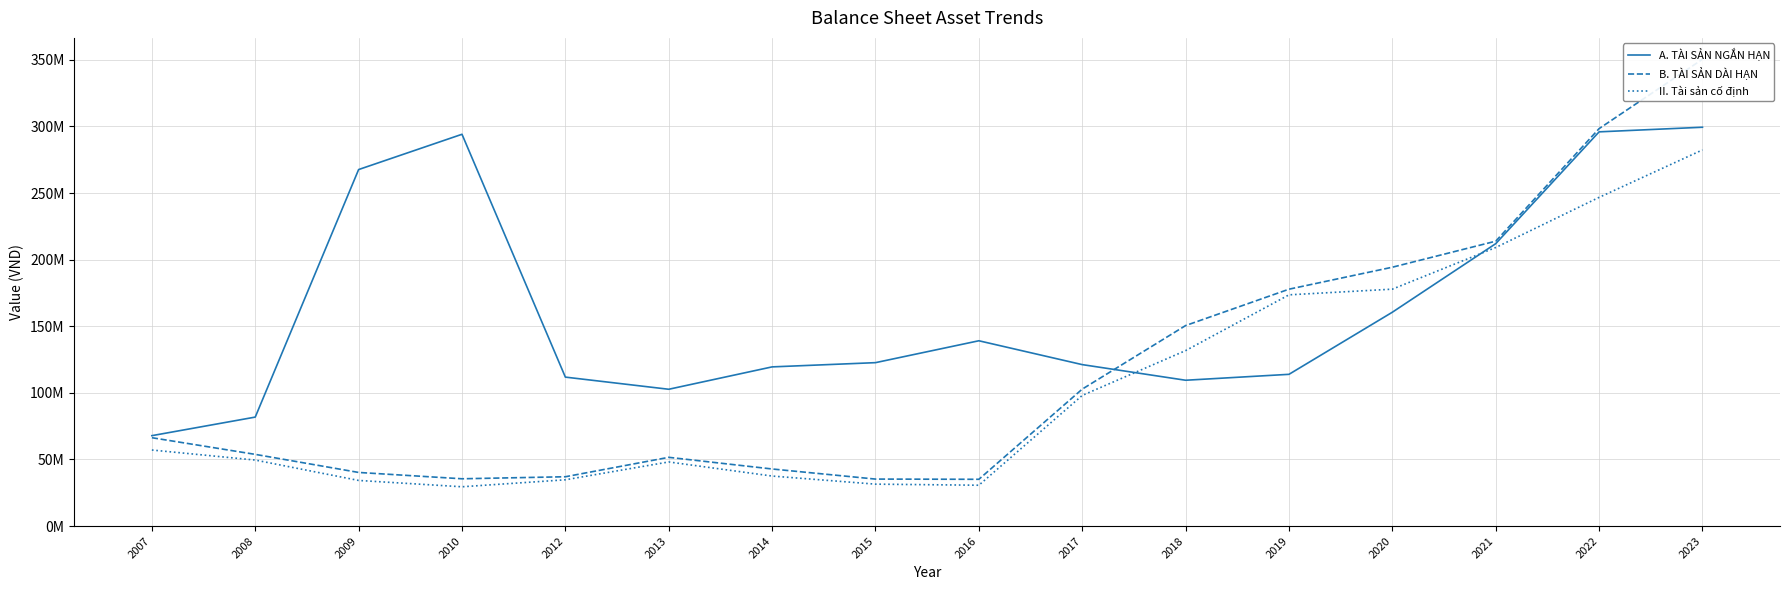

What are all the series names shown in the legend?

A. TÀI SẢN NGẮN HẠN, B. TÀI SẢN DÀI HẠN, II. Tài sản cố định